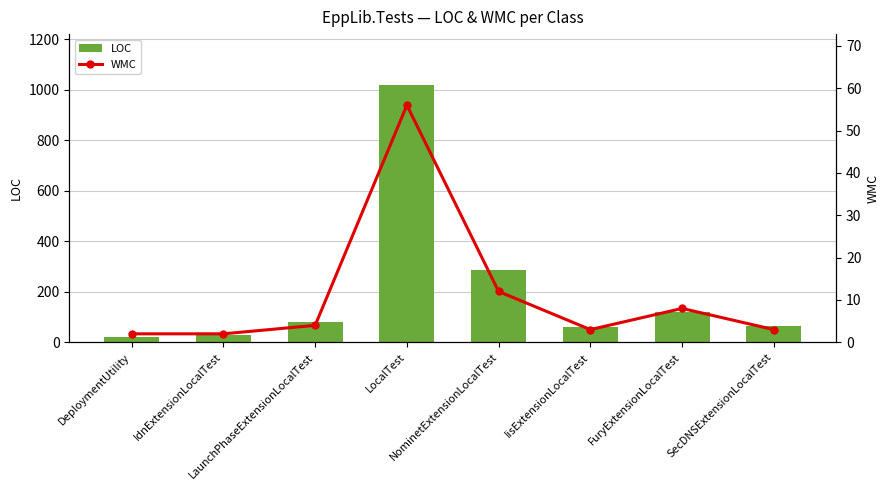

Which series has the widest spread of values?

LOC